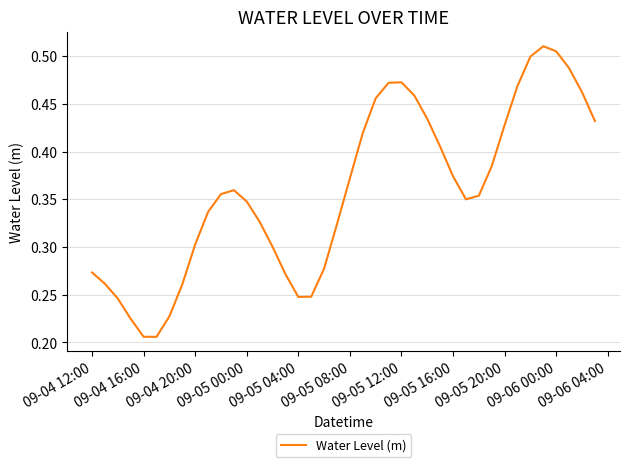

How many lines are shown in the chart?

1